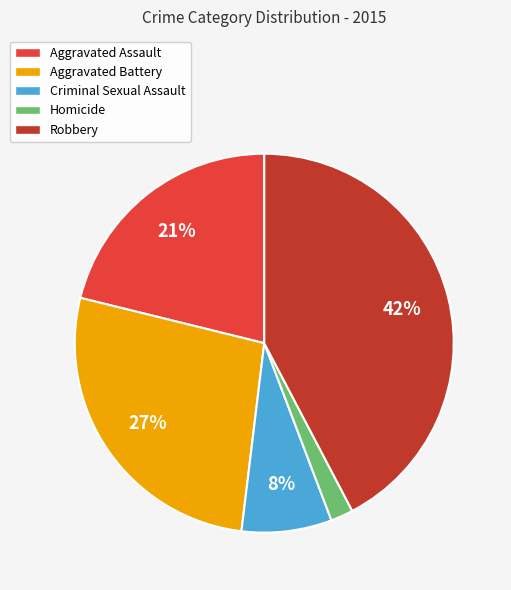

True or false: Robbery accounts for 42% of the total.

True